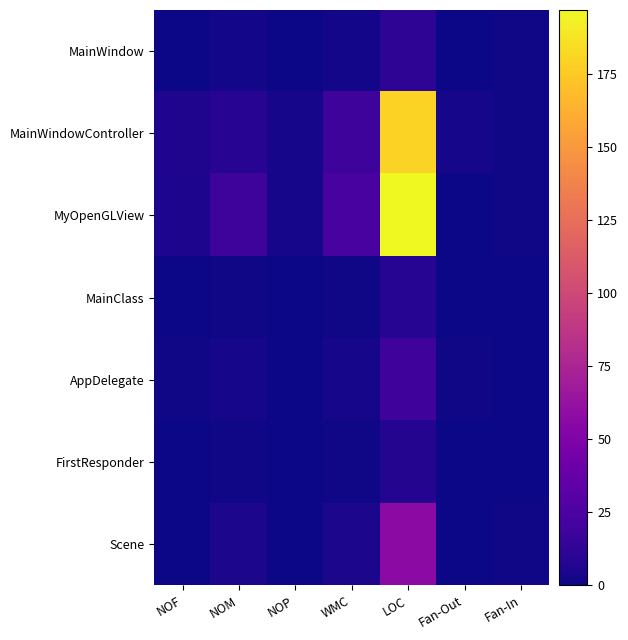

Reading left to right, extract all data points from this chart.

MainWindow: NOF=0	NOM=2	NOP=0	WMC=2	LOC=11	Fan-Out=0	Fan-In=1
MainWindowController: NOF=6	NOM=9	NOP=3	WMC=18	LOC=180	Fan-Out=3	Fan-In=1
MyOpenGLView: NOF=5	NOM=18	NOP=3	WMC=23	LOC=197	Fan-Out=0	Fan-In=1
MainClass: NOF=0	NOM=1	NOP=0	WMC=1	LOC=8	Fan-Out=0	Fan-In=0
AppDelegate: NOF=1	NOM=3	NOP=0	WMC=3	LOC=19	Fan-Out=1	Fan-In=0
FirstResponder: NOF=0	NOM=1	NOP=0	WMC=1	LOC=7	Fan-Out=0	Fan-In=0
Scene: NOF=0	NOM=4	NOP=0	WMC=4	LOC=57	Fan-Out=0	Fan-In=1